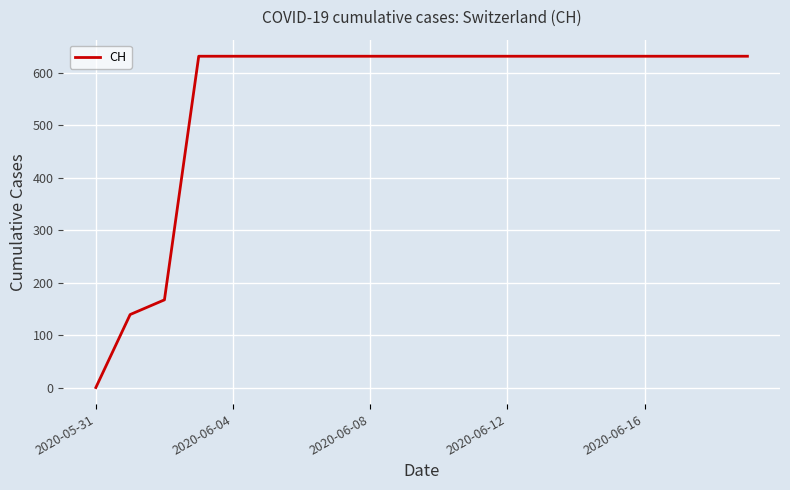

What is the greatest value displayed?

631